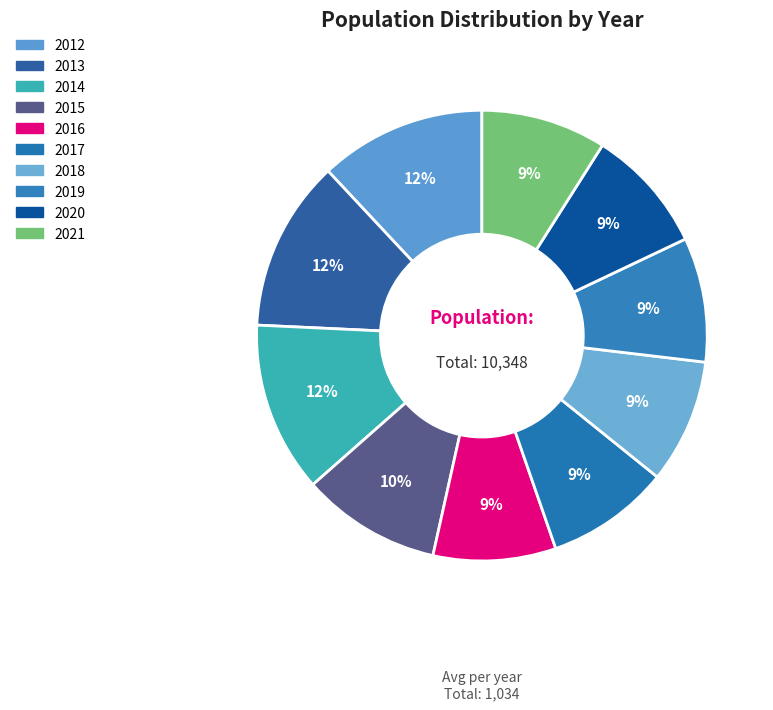

What percentage do 2013 and 2012 together represent?

24.3%